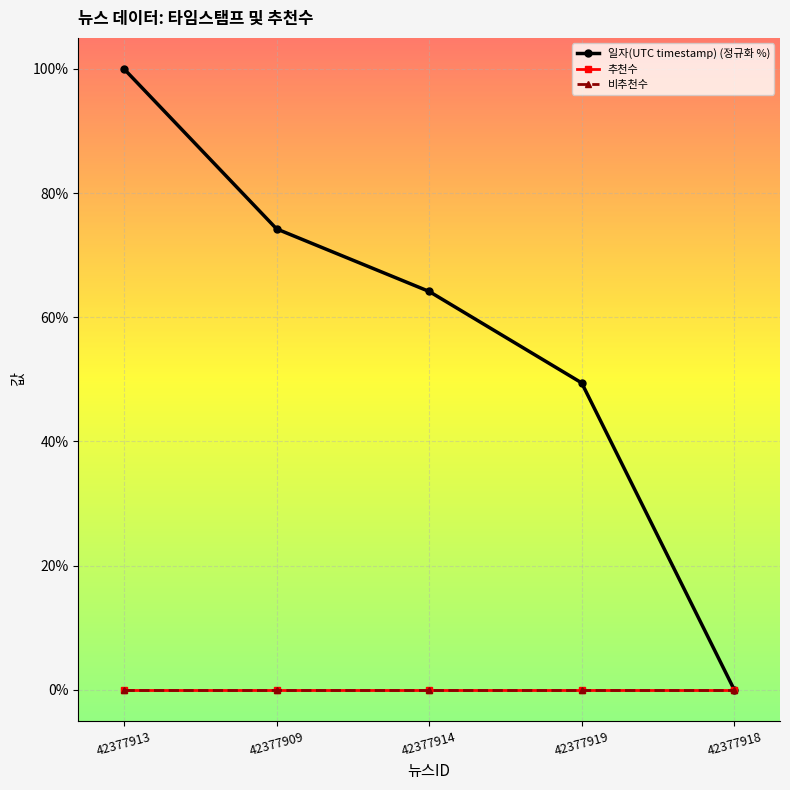

What is the label of the 2nd point from the right?

42377919